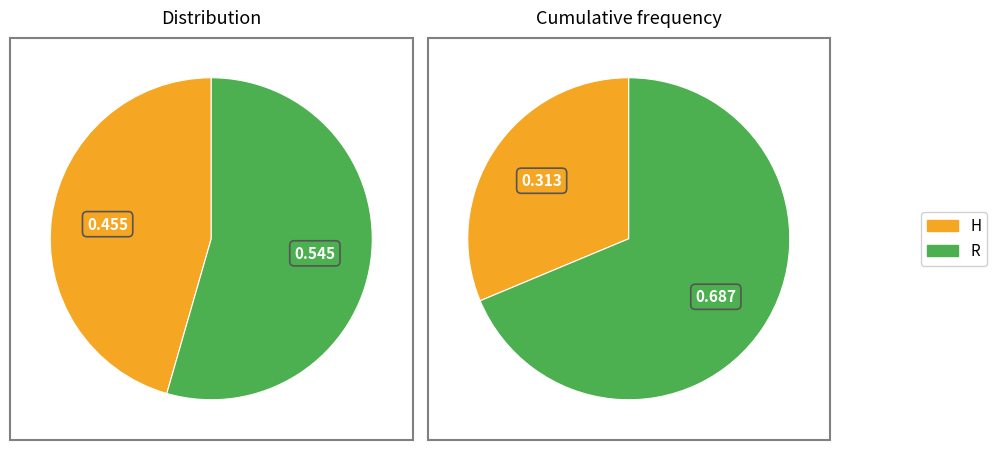

Between H and R, which is larger?

R